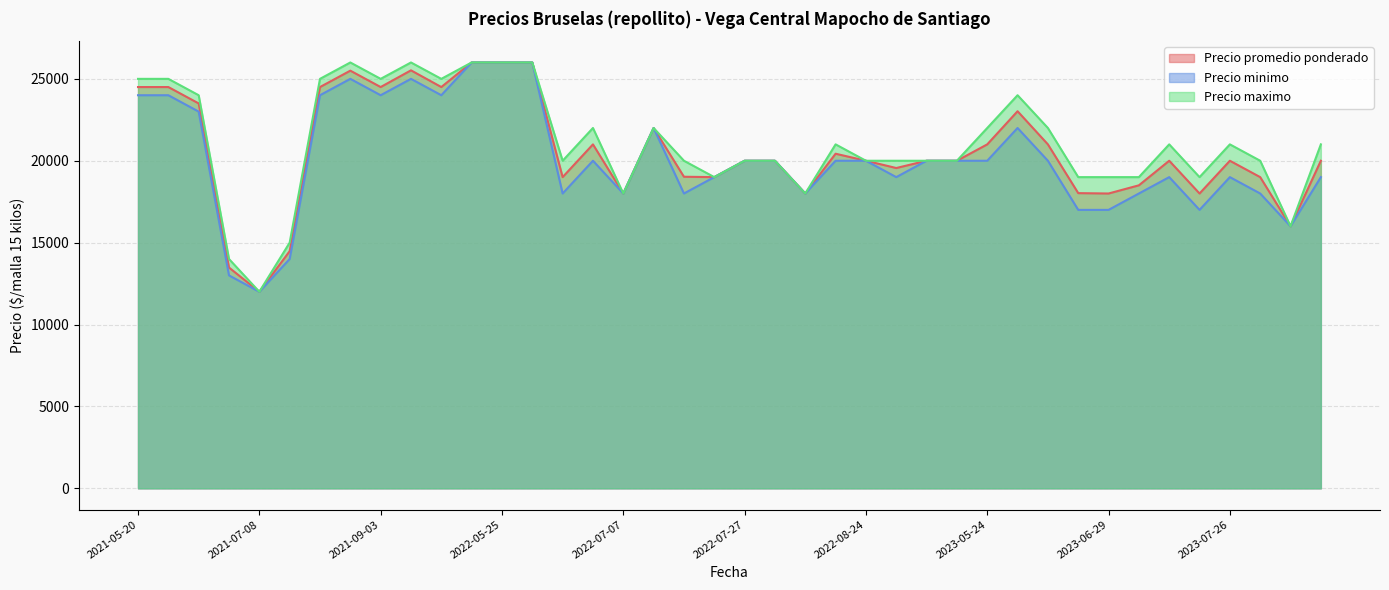

The Precio maximo series shows 11981 at 2021-05-27. True or false?

False